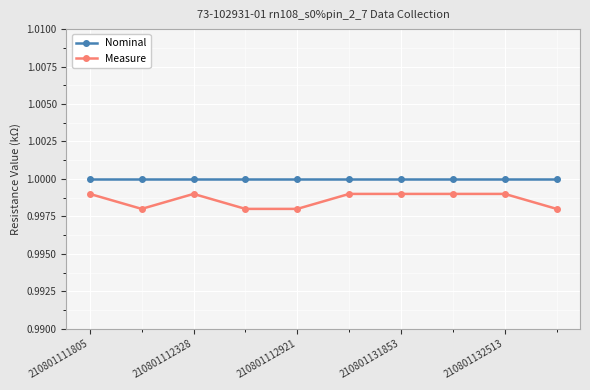

At how many categories does at least one series exceed 0?

10